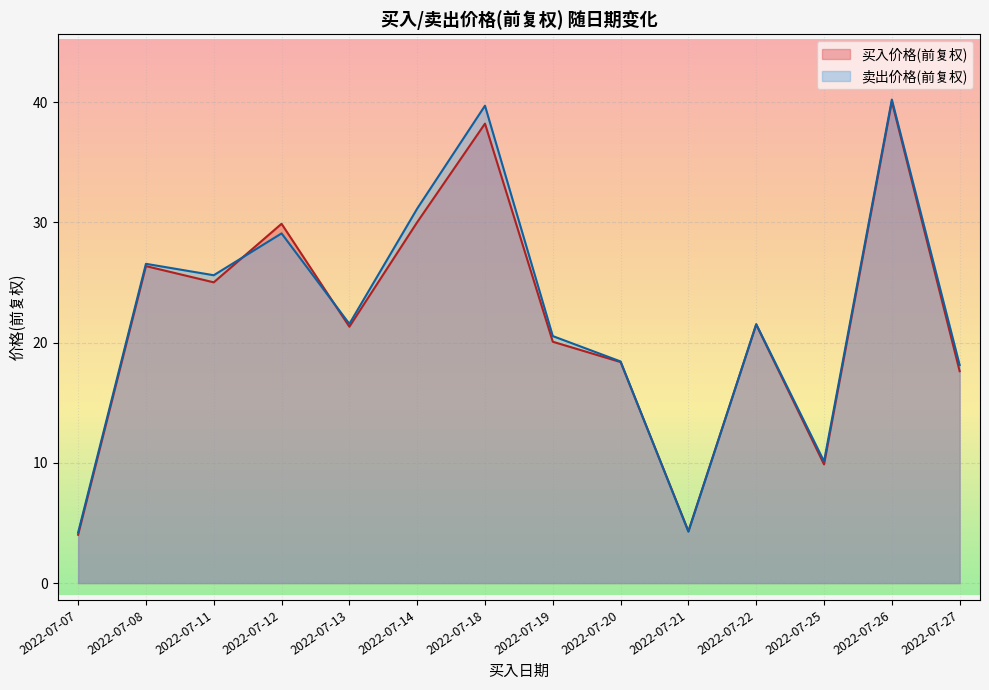

Read the 卖出价格(前复权) value at 2022-07-12.

29.1